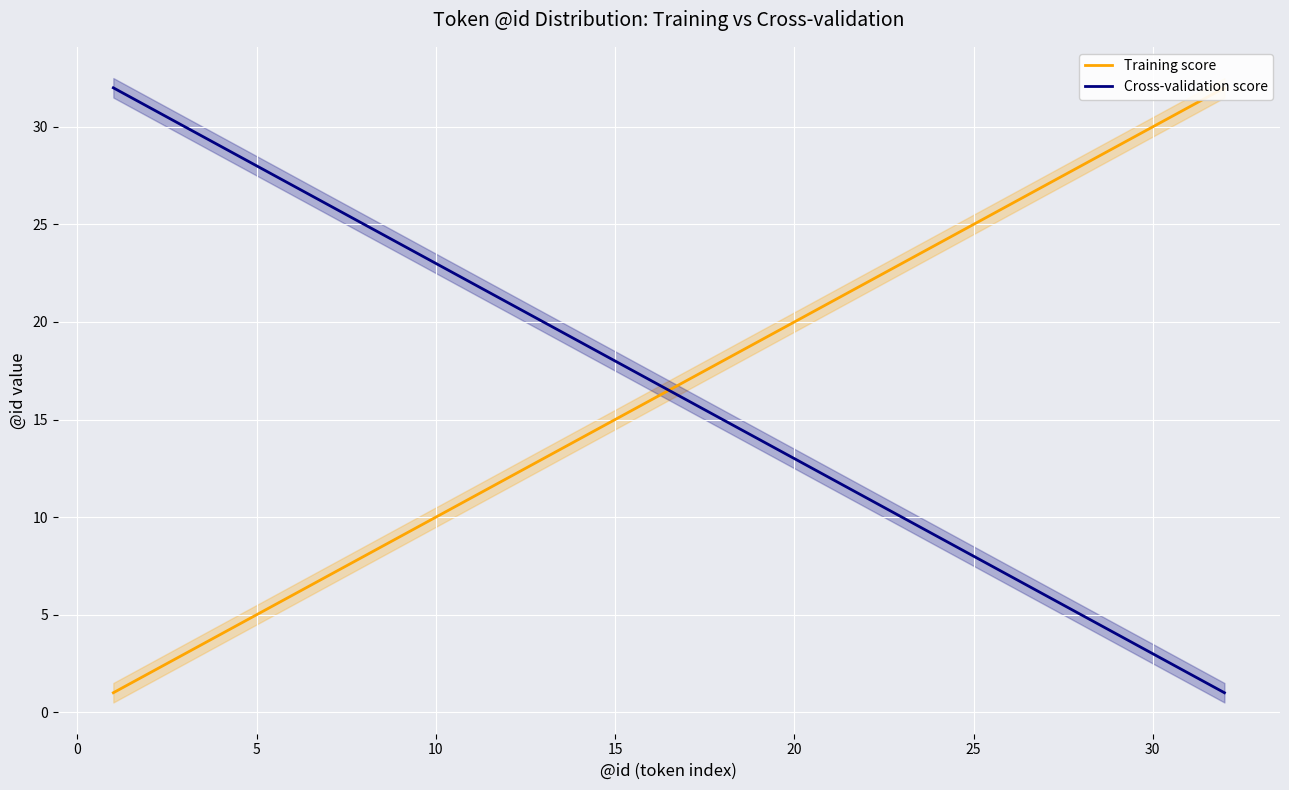

Reading right to left, transcribe all the data shown in this chart.

Training score: 32	31	30	29	28	27	26	25	24	23	22	21	20	19	18	17	16	15	14	13	12	11	10	9	8	7	6	5	4	3	2	1
Cross-validation score: 1	2	3	4	5	6	7	8	9	10	11	12	13	14	15	16	17	18	19	20	21	22	23	24	25	26	27	28	29	30	31	32